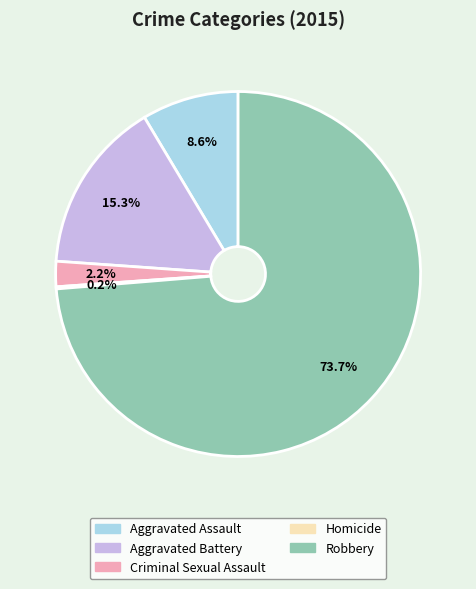

Which has a higher value, Aggravated Battery or Aggravated Assault?

Aggravated Battery